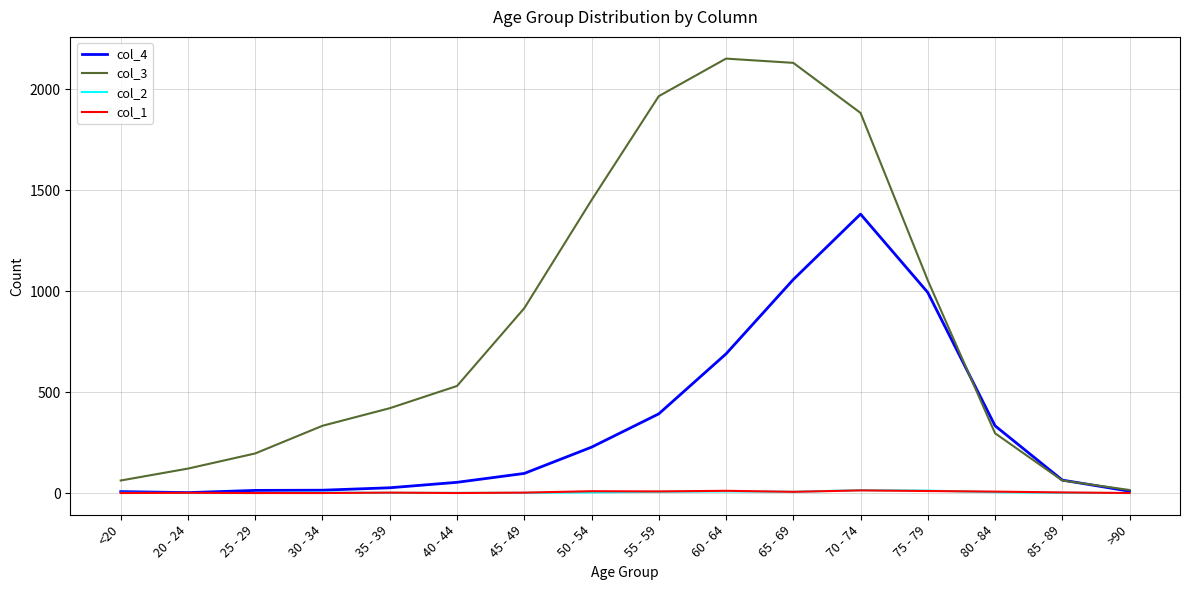

Which series has the largest total across all categories?

col_3